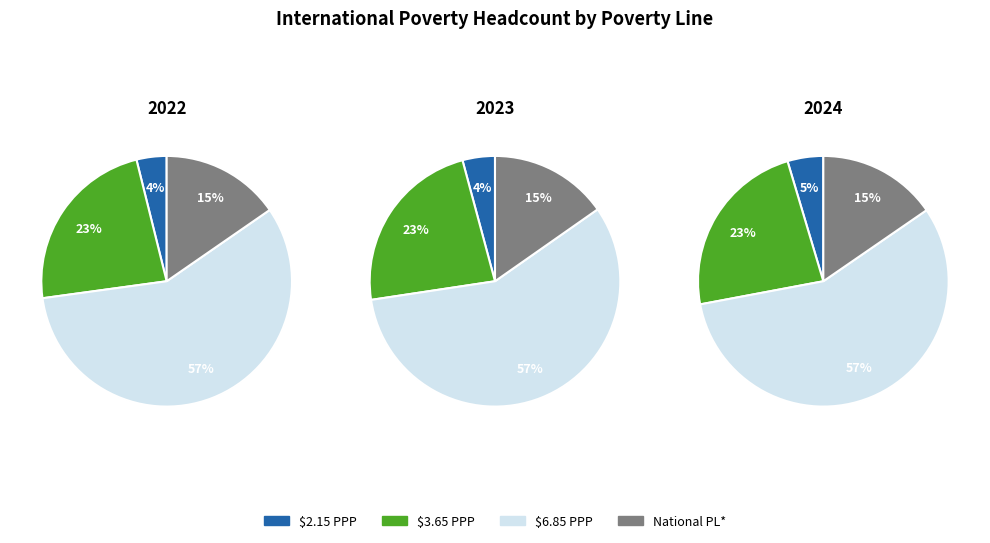

True or false: $6.85 PPP accounts for 57% of the total.

True